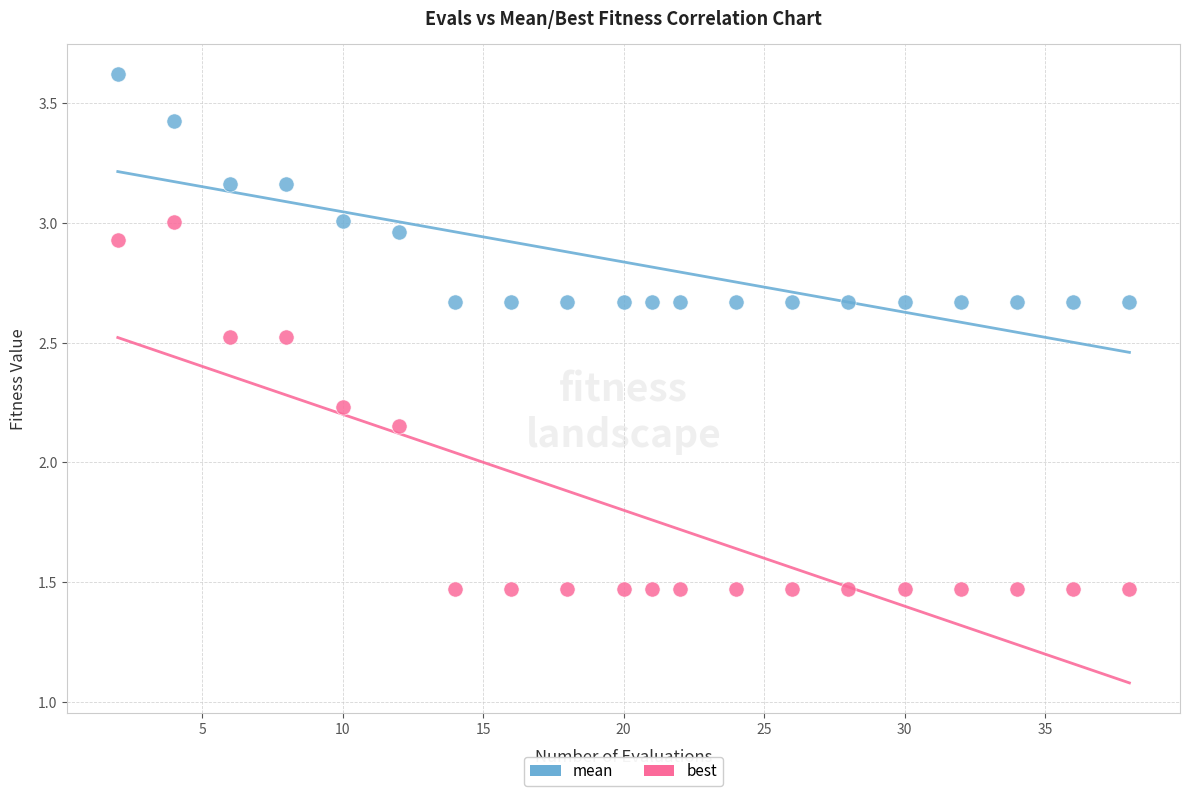

Which series contains the highest Y value?

mean